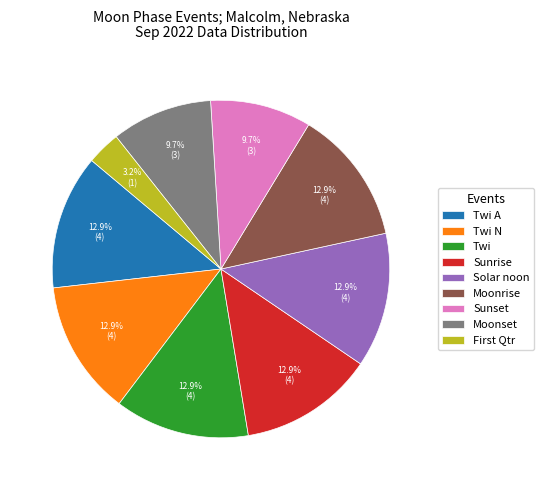

To the nearest percent, what is the combined percentage of Twi A and Twi?

26%